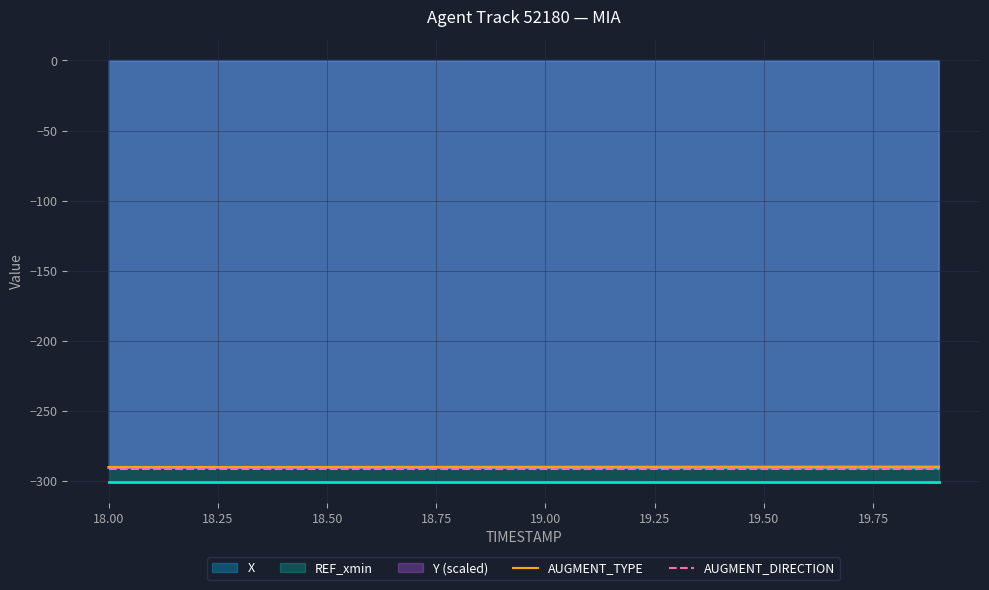

What is the minimum value for X?

-290.9